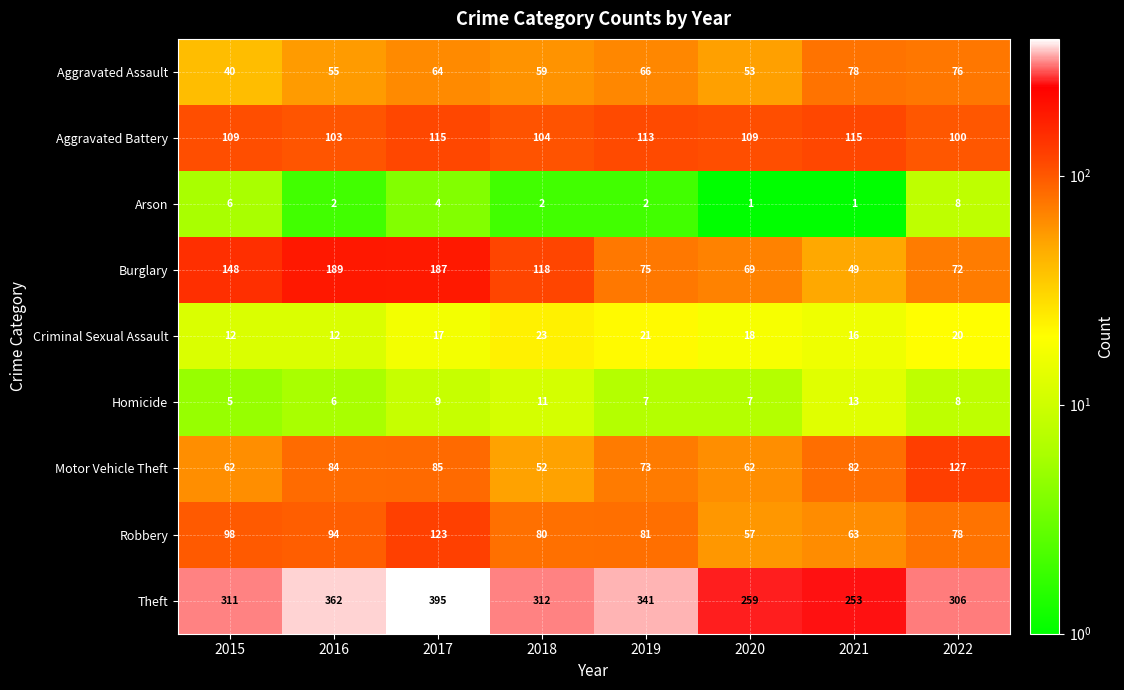

Which series changed the most between 2021 and 2022?

Theft